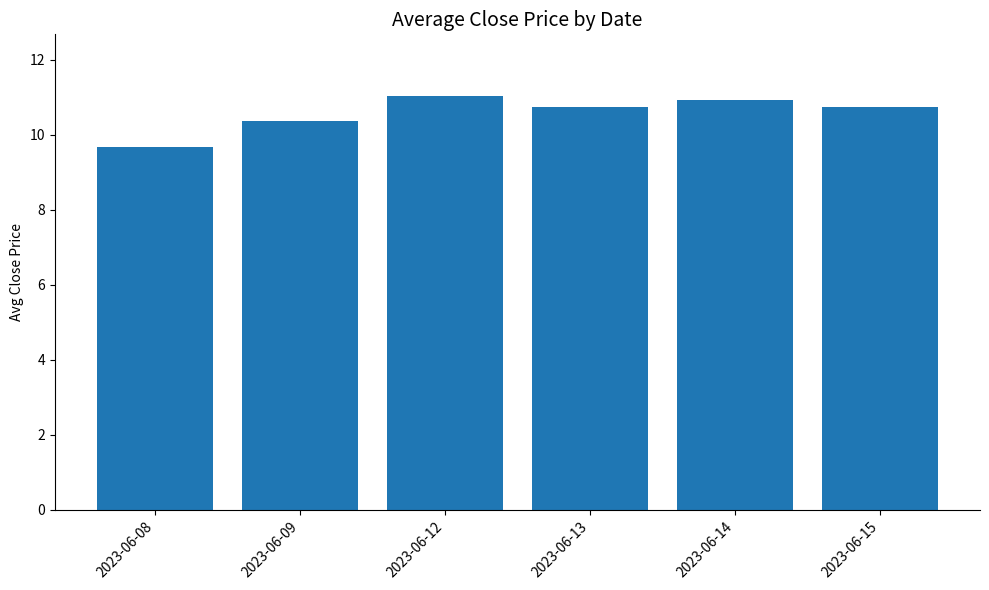

Which label corresponds to the smallest value in the chart?

2023-06-08